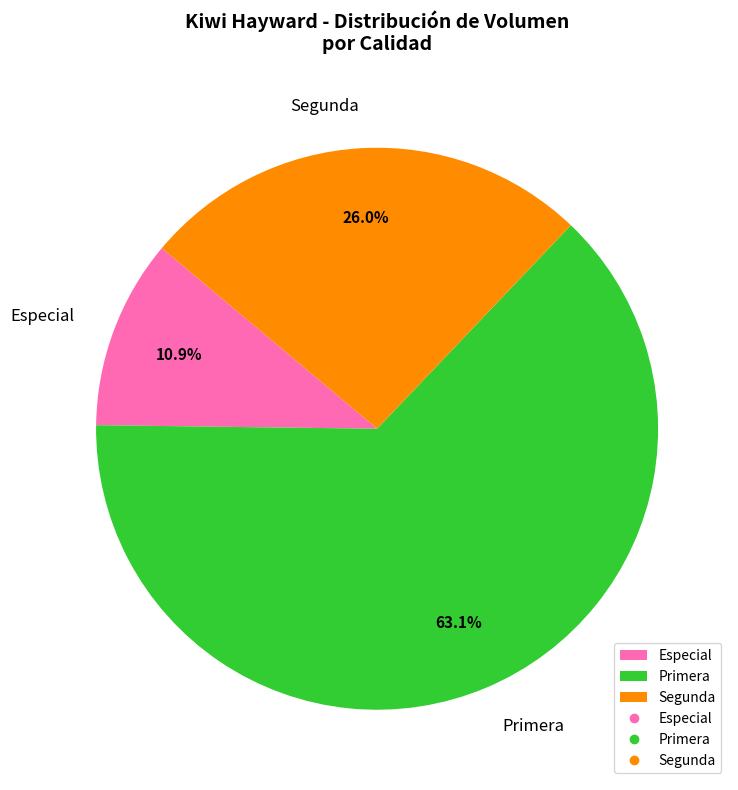

Approximately how many times larger is the value at Segunda compared to Especial?

2.4